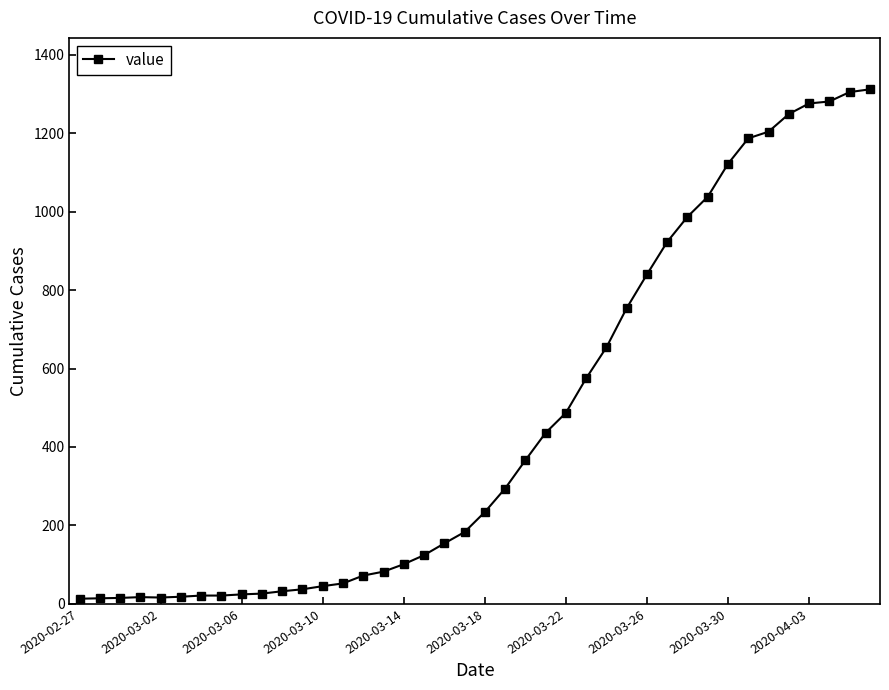

What is the difference between the second highest and minimum values?

1292